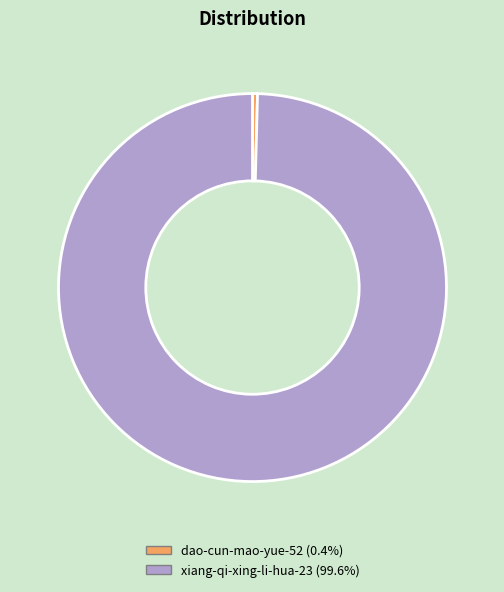

What is the ratio of the value at xiang-qi-xing-li-hua-23 to the value at dao-cun-mao-yue-52?

238.5